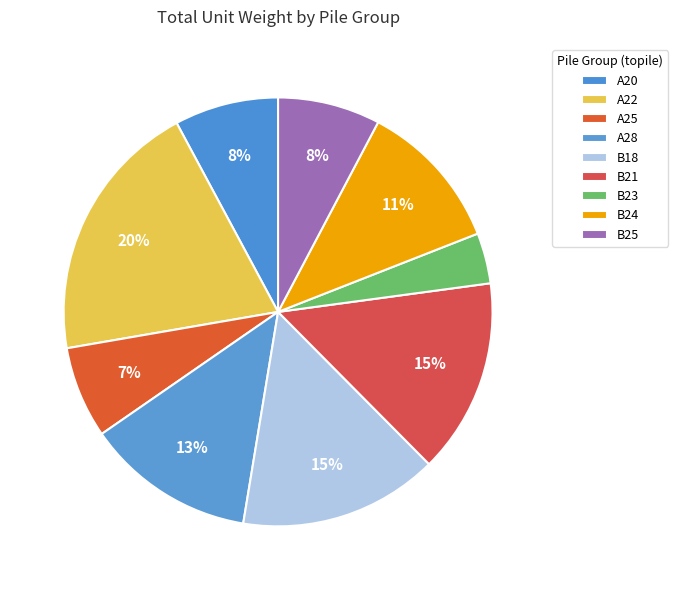

What is the smallest slice in the pie chart?

B23